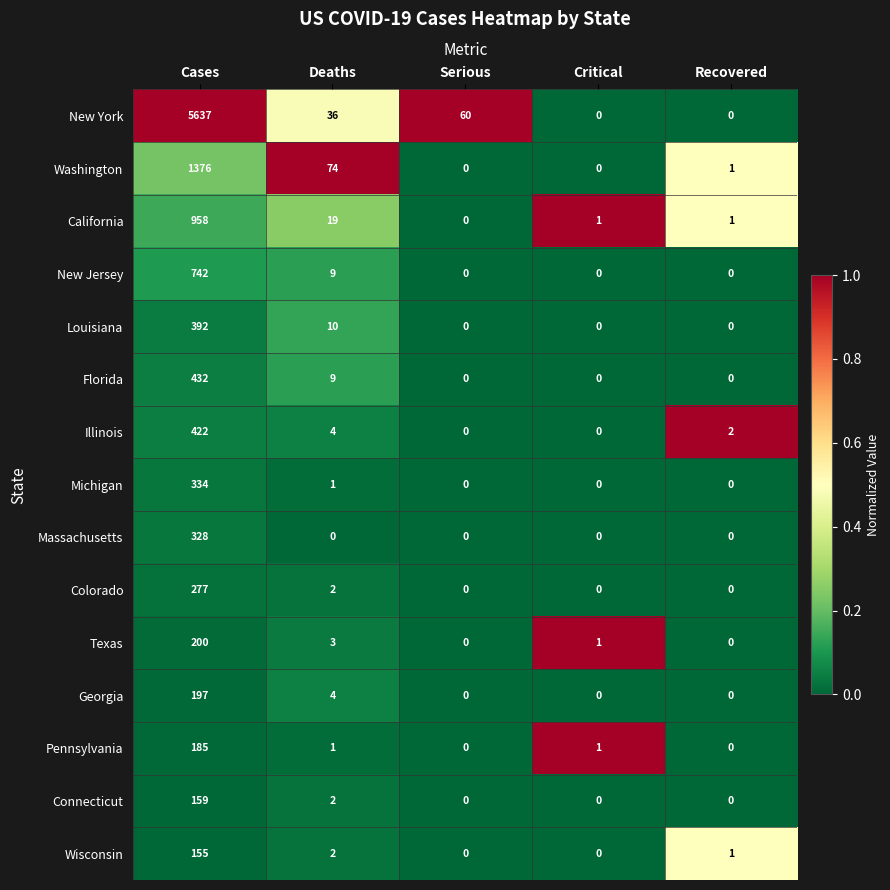

The value of California at Serious is 364. True or false?

False